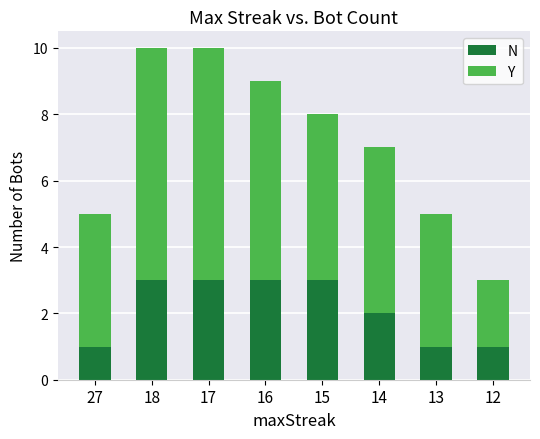

What value does the N series have at 13?

1